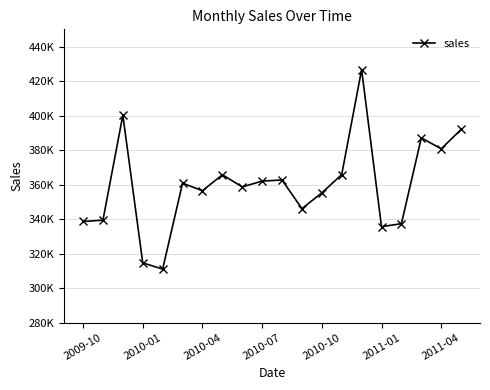

True or false: the data has more than 2 interior local peaks.

True